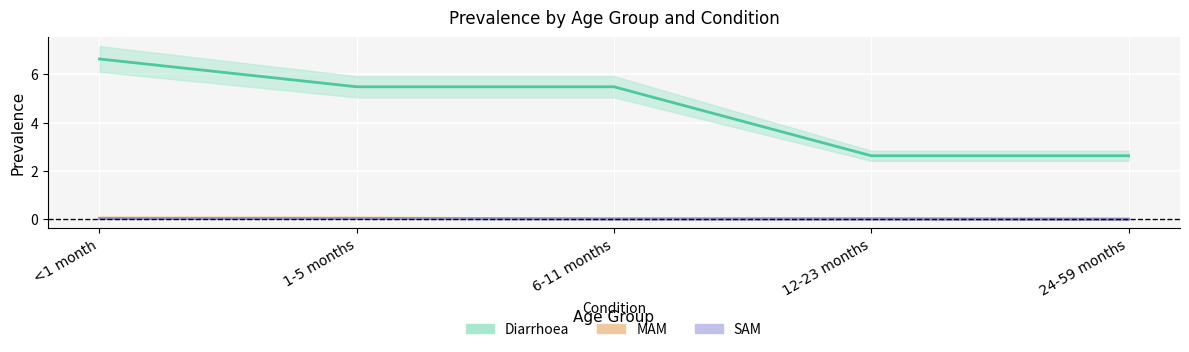

How many lines are shown in the chart?

3